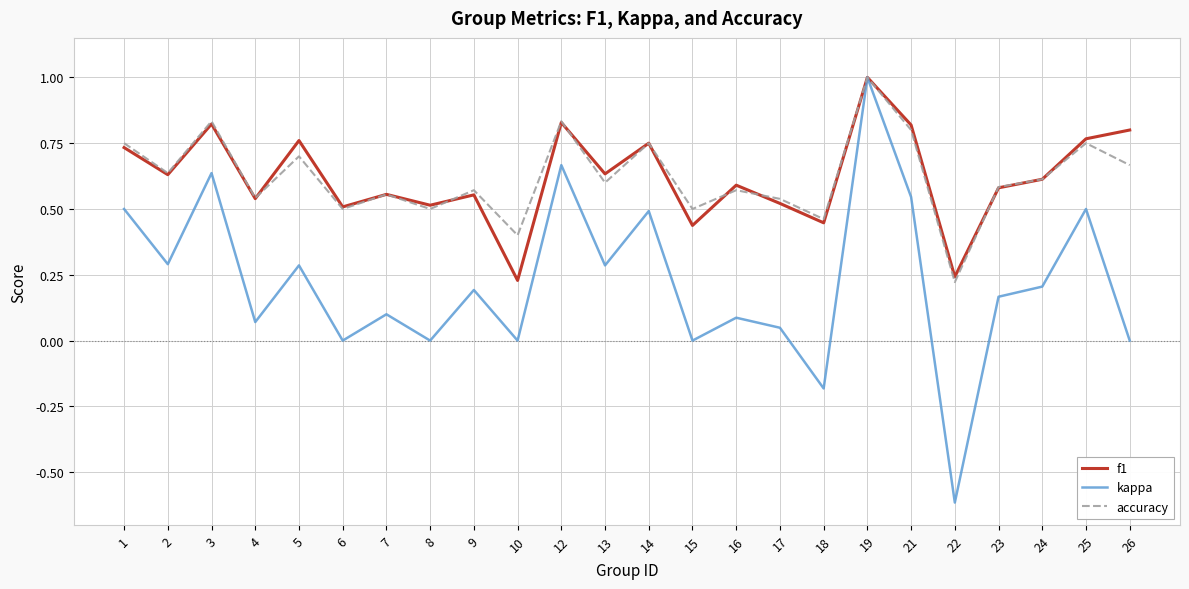

At 26, list the series in order from largest to smallest.

f1, accuracy, kappa